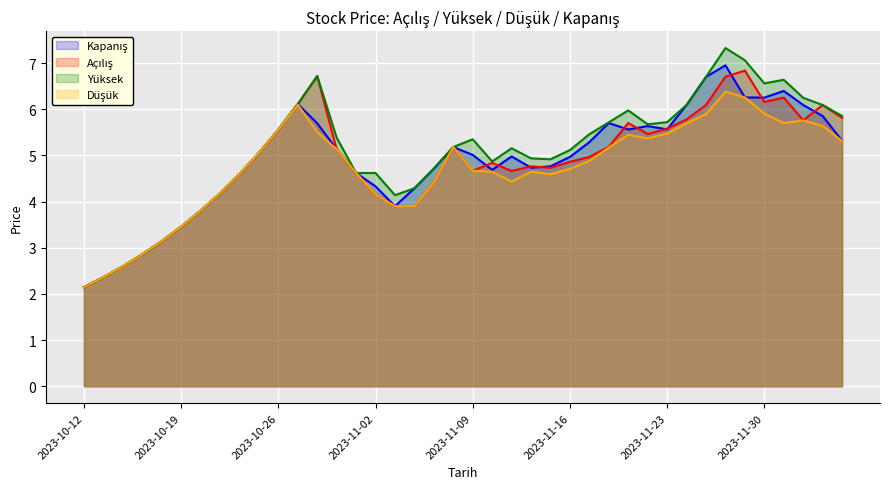

How many interior local valleys does the Açılış series have?

7